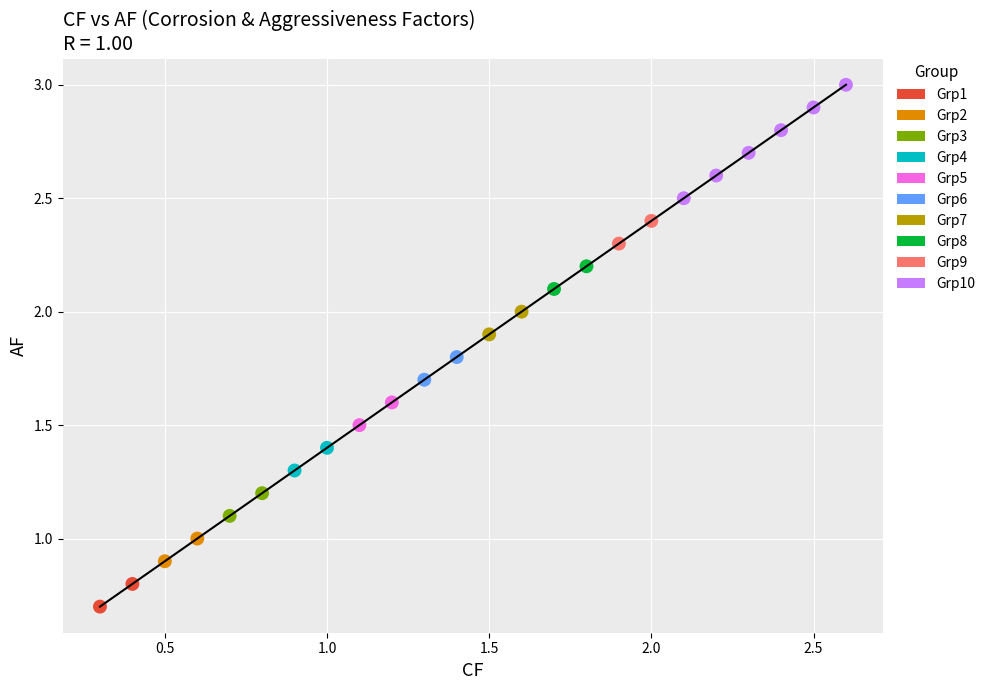

What are all the series names shown in the legend?

Grp1, Grp2, Grp3, Grp4, Grp5, Grp6, Grp7, Grp8, Grp9, Grp10